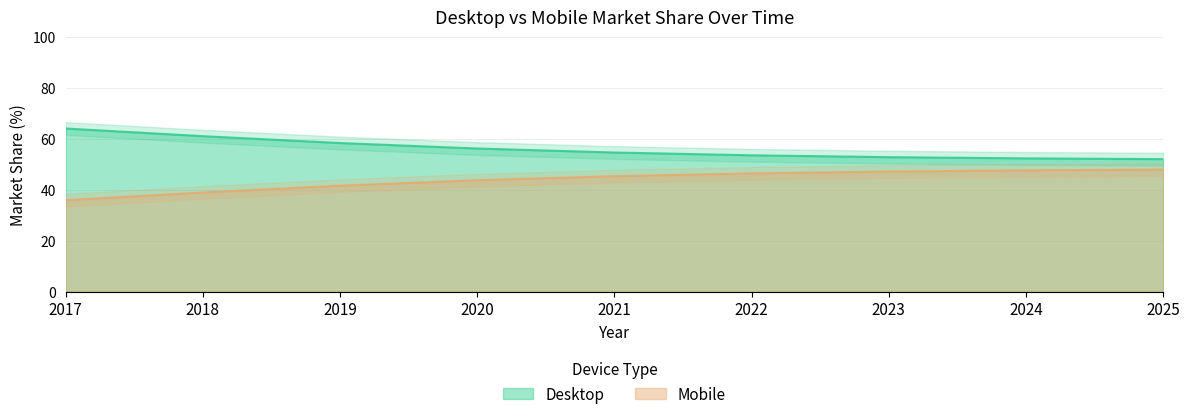

What is the maximum value shown in the chart?

64.1